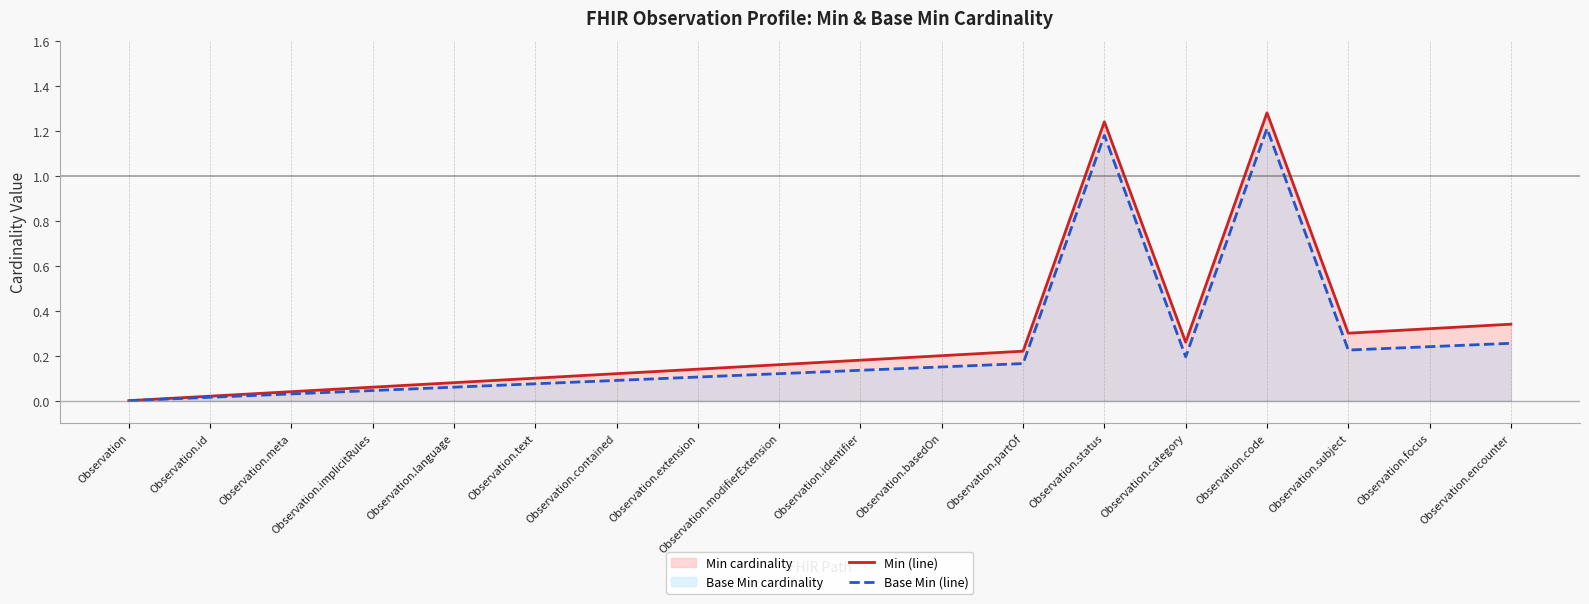

How many data points does each series have?

18